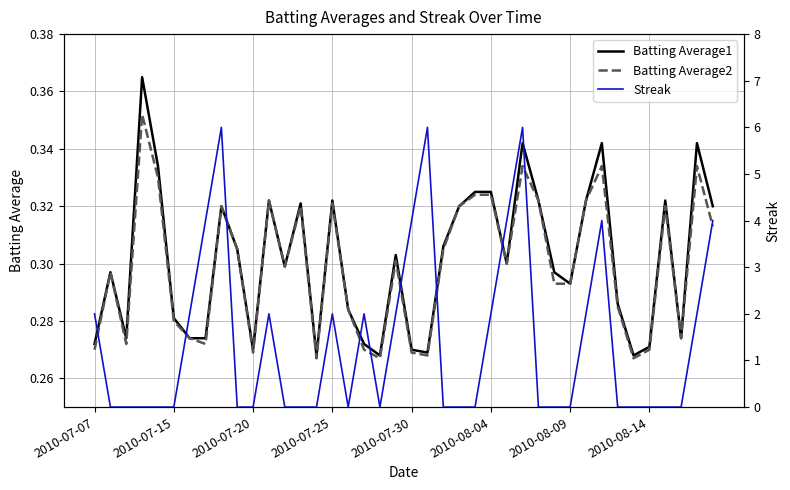

Read the Streak value at 2010-08-04.

2.0